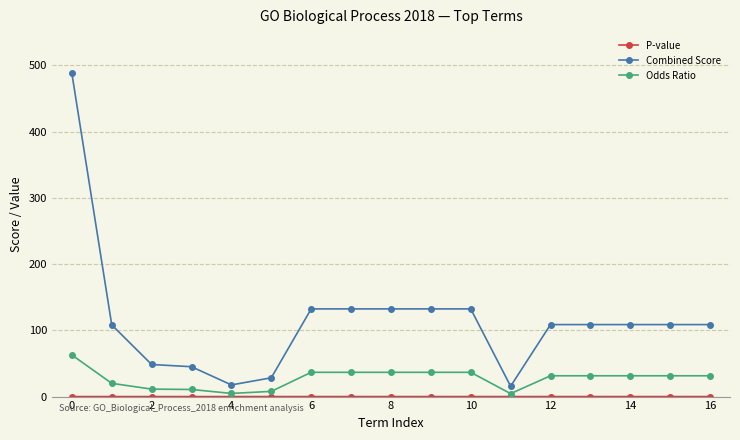

What is the value of the Odds Ratio point at the 9th from the left?

36.6